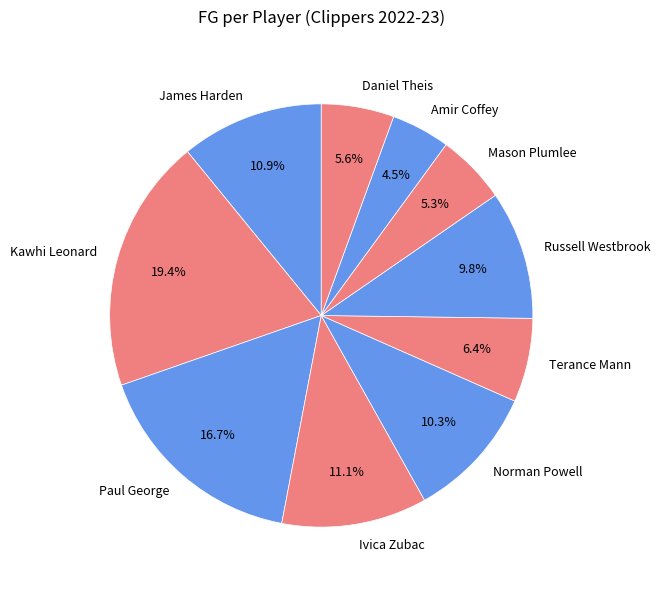

Which has a higher value, Amir Coffey or Kawhi Leonard?

Kawhi Leonard